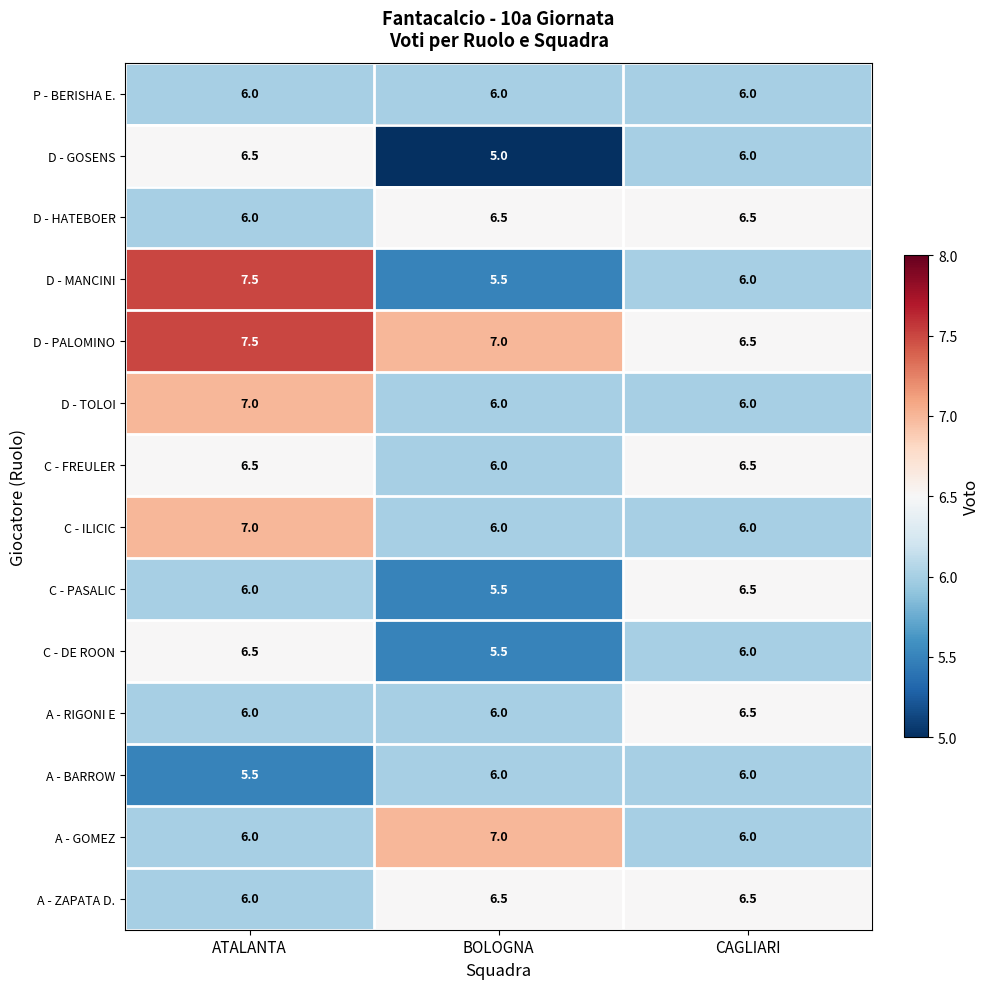

Which series has the largest total across all categories?

D - PALOMINO